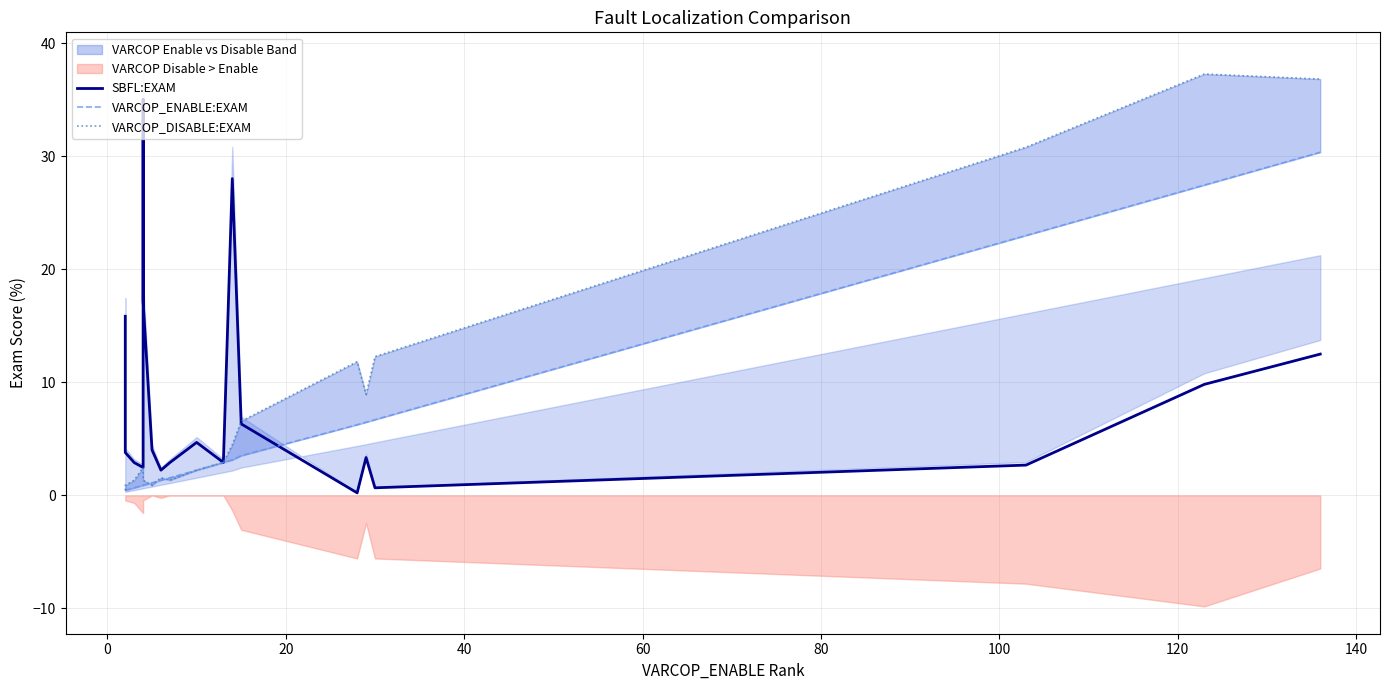

What is the value of the SBFL:EXAM point at the 2nd from the left?

3.8